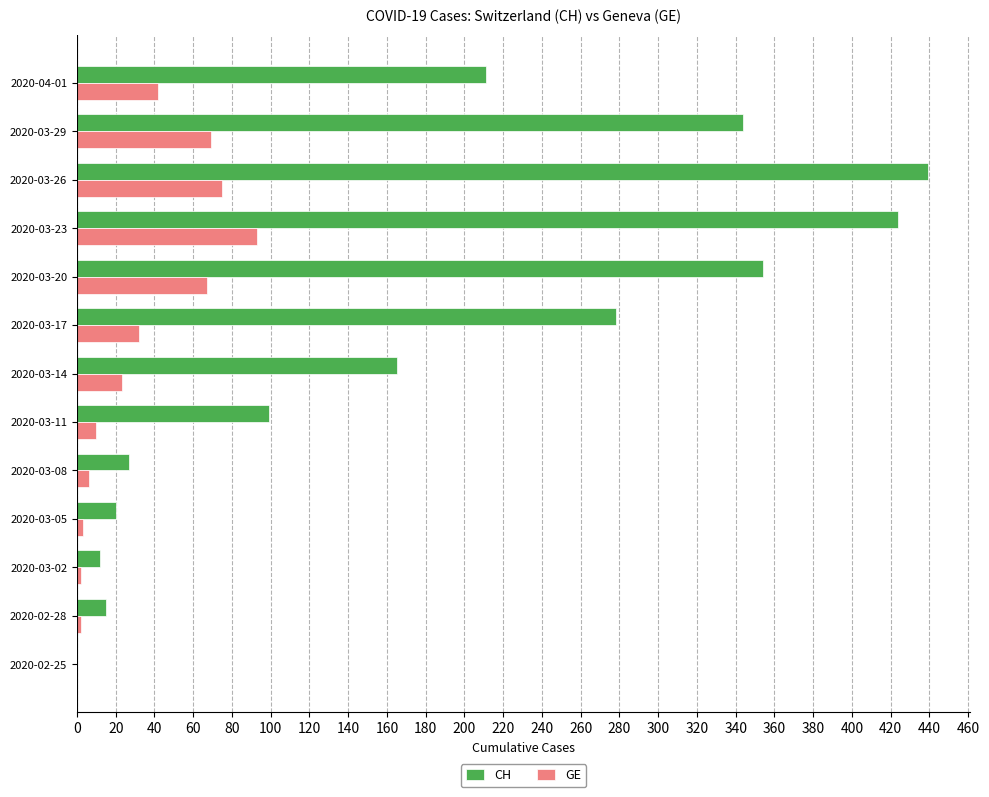

What are all the series names shown in the legend?

CH, GE